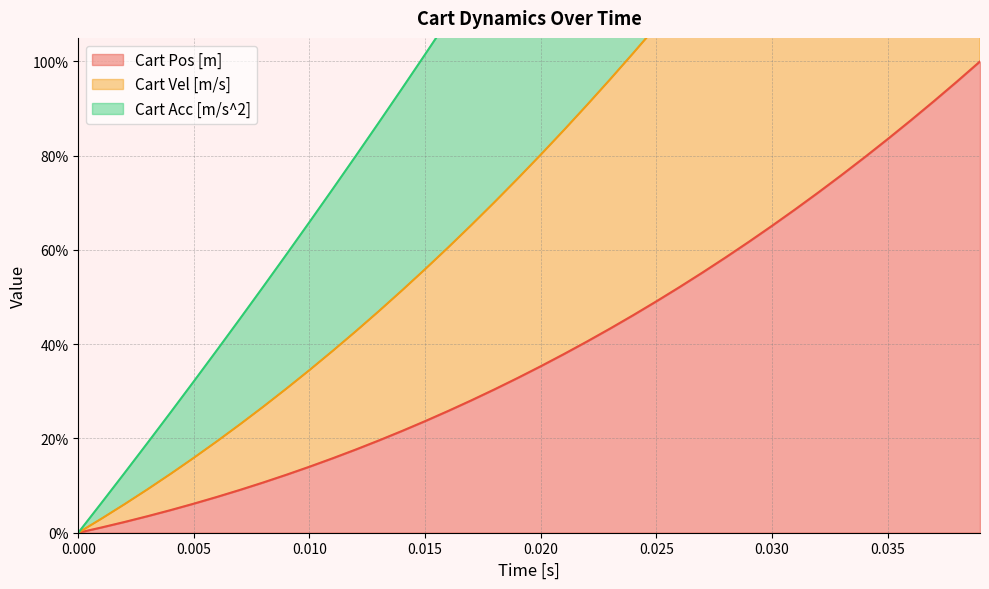

What is the maximum value for Cart Pos [m]?

100.0